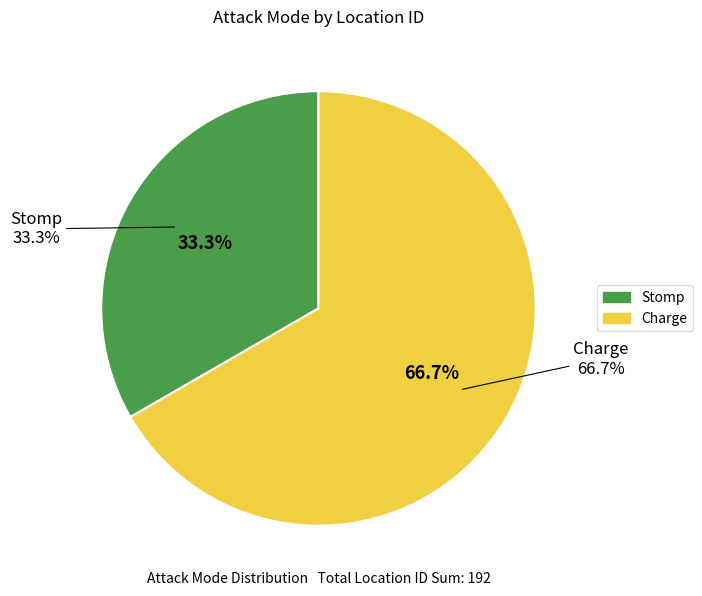

Do Stomp and Charge together represent more than half of the pie?

Yes